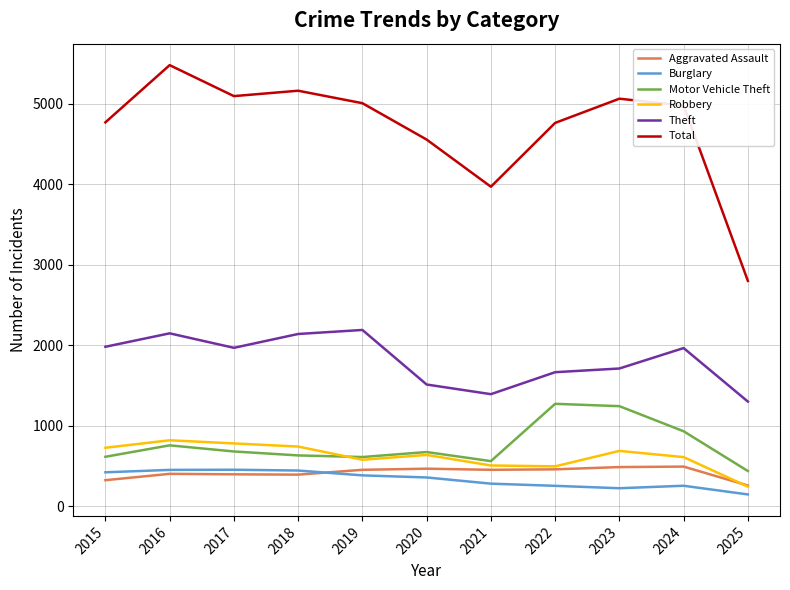

How many values in the Aggravated Assault series are below 452?

5